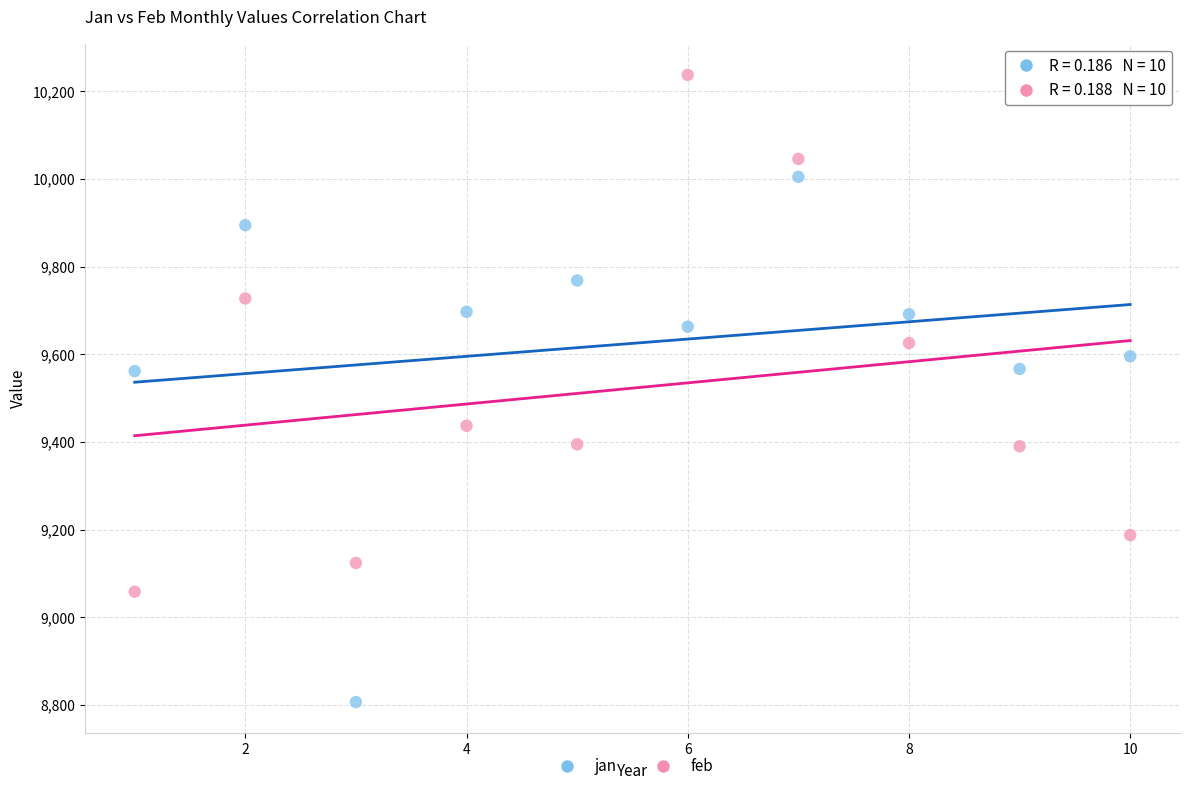

Which series has the largest Y range (max minus min)?

jan